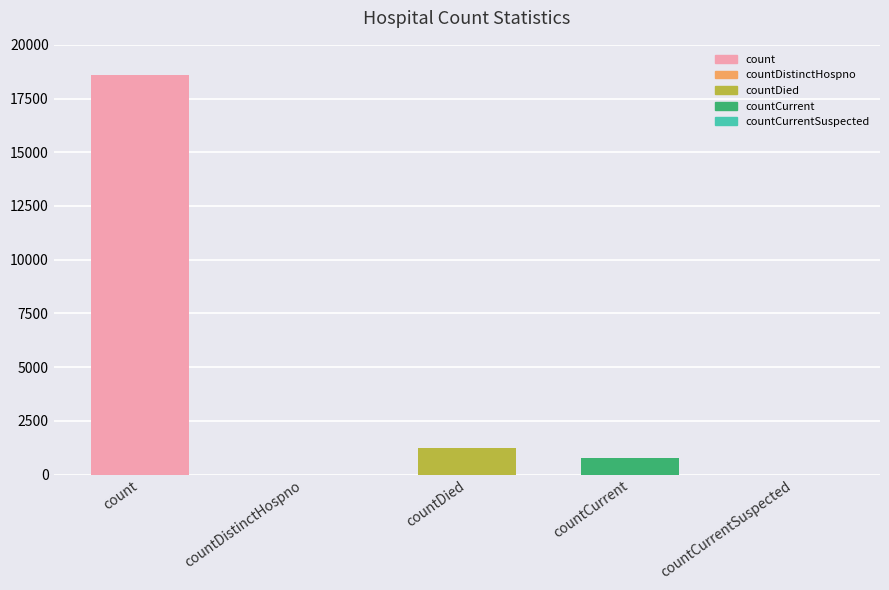

Count the number of categories in the chart.

5